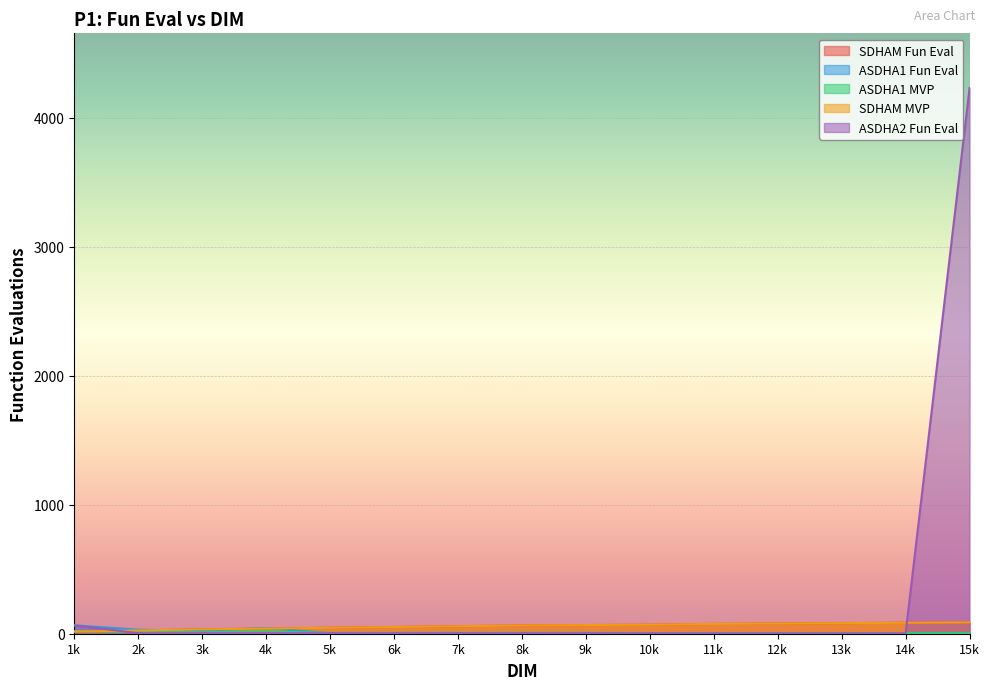

What are all the series names shown in the legend?

SDHAM Fun Eval, ASDHA1 Fun Eval, ASDHA1 MVP, SDHAM MVP, ASDHA2 Fun Eval